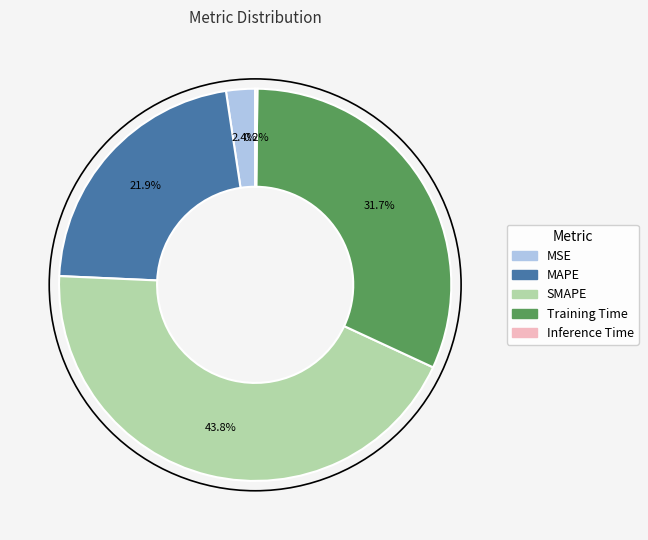

To the nearest percent, what is the difference between the largest and smallest slice percentages?

44%